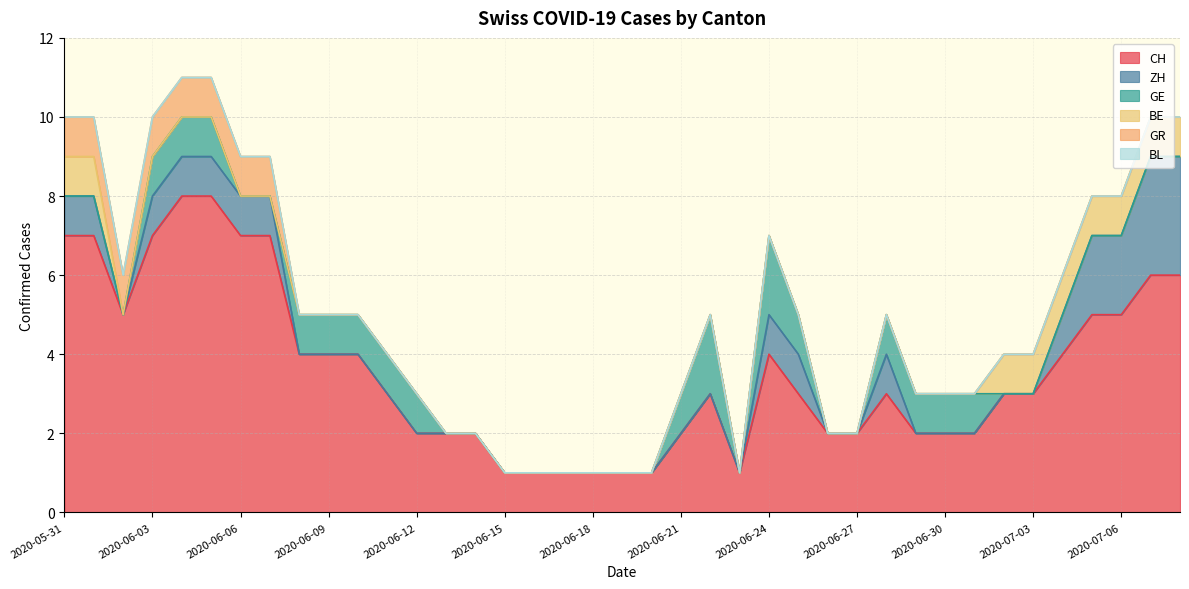

The value of BE at 2020-06-20 is 0. True or false?

True